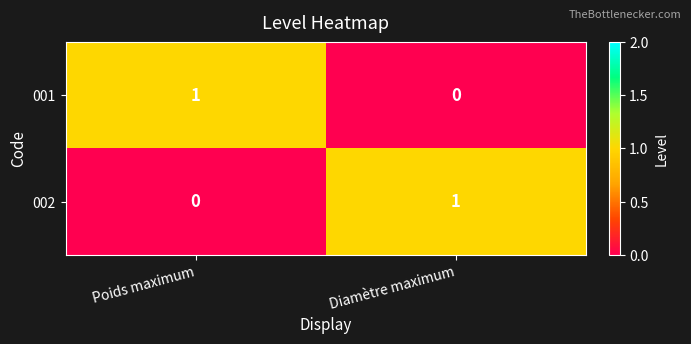

What is the difference between the highest and lowest values at Diamètre maximum?

1